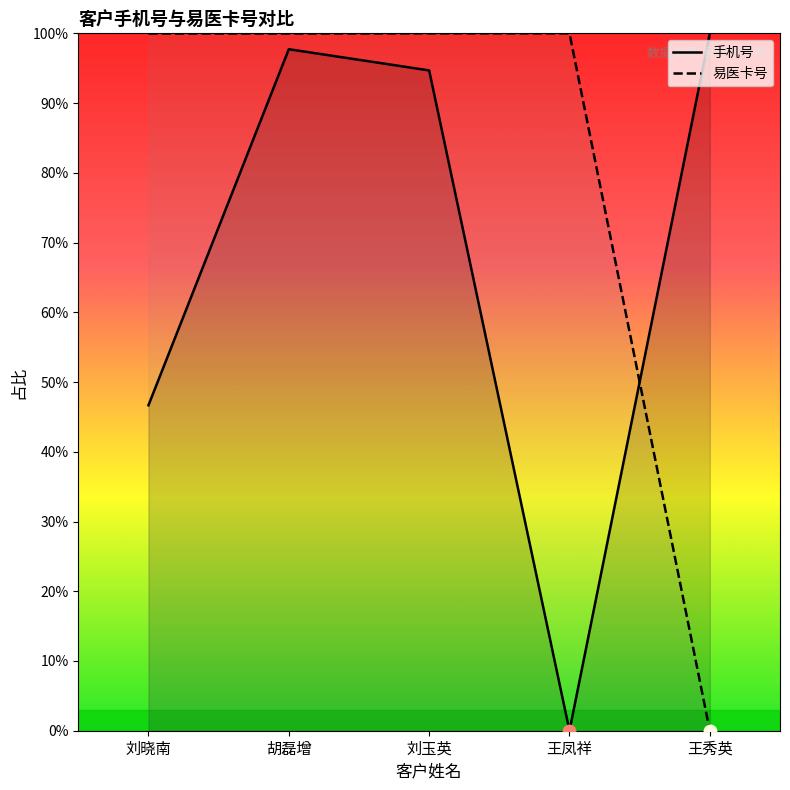

True or false: 手机号 and 易医卡号 cross at least once.

True